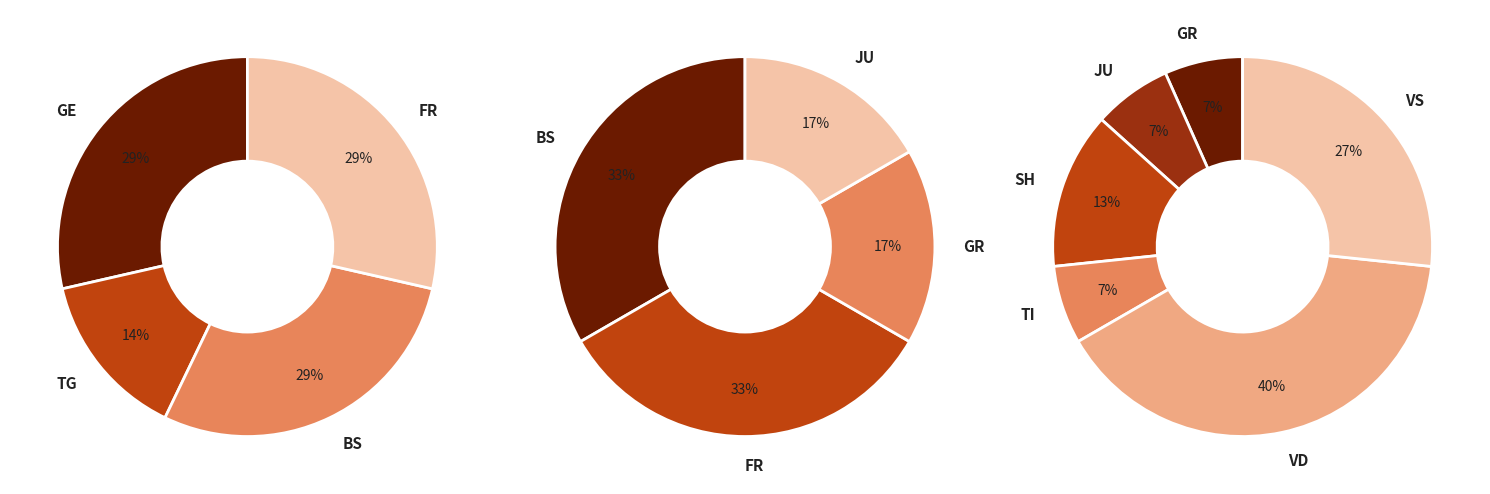

Which slice is the smallest?

TI